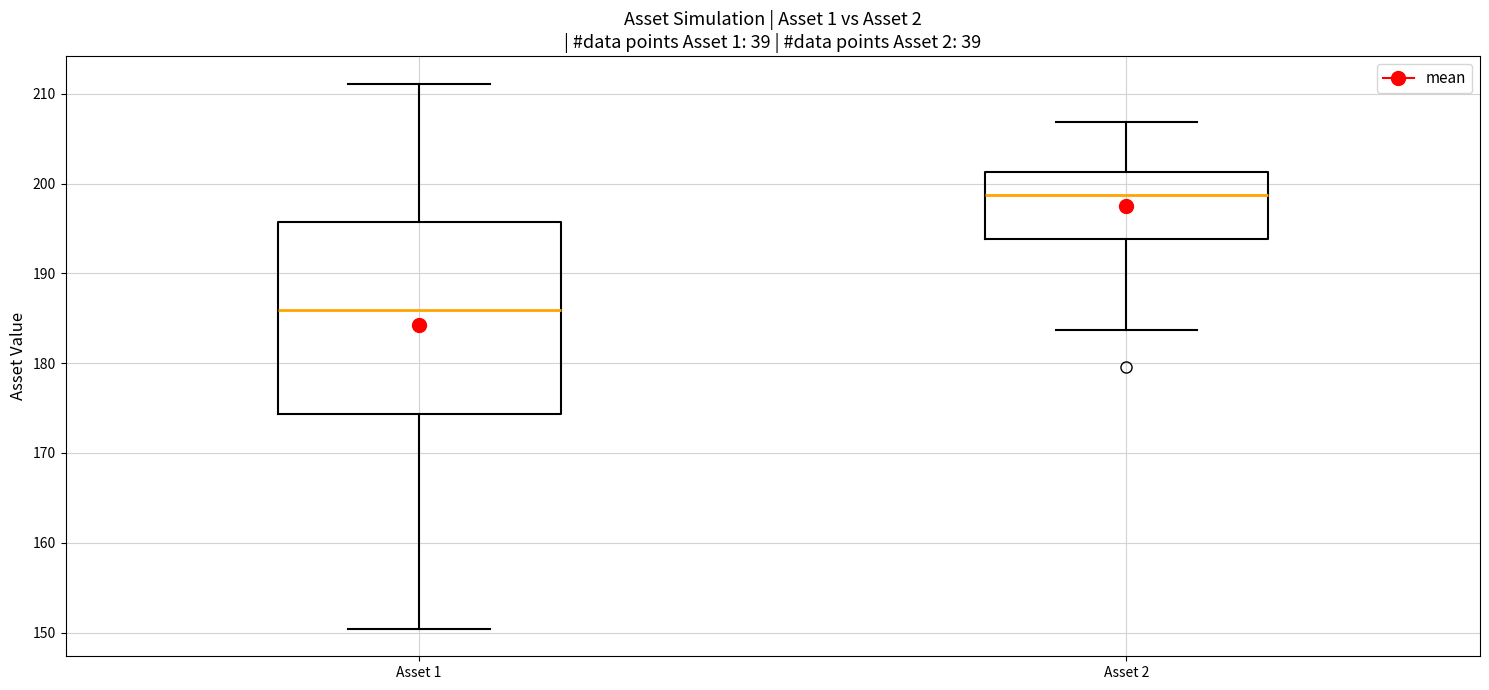

Where is the lower edge of the box for Asset 1 on the y-axis? The values are not printed on the chart, so give them approximately, as read against the axis.

174